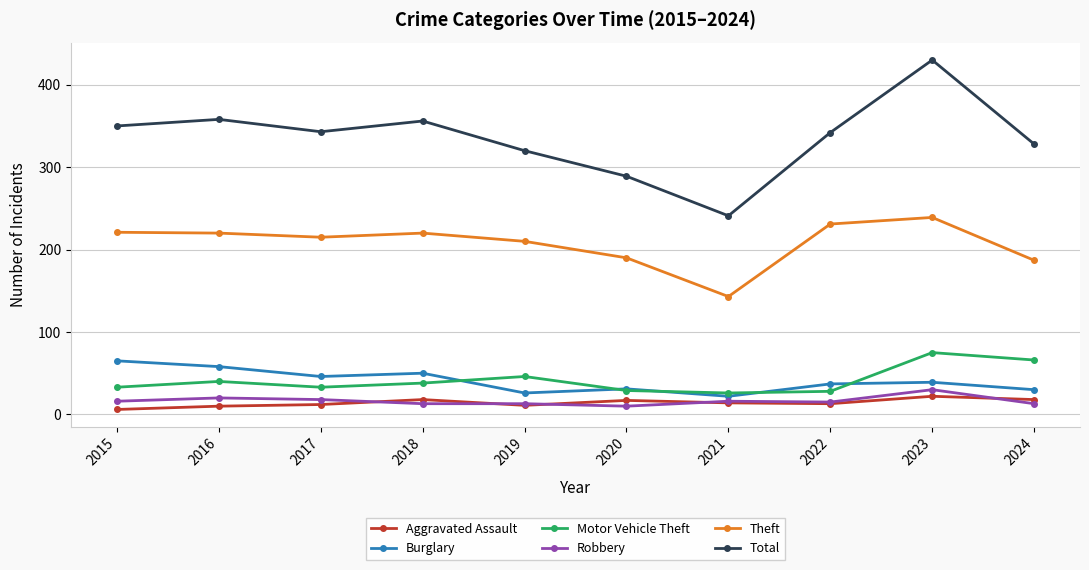

True or false: Robbery and Burglary cross at least once.

False